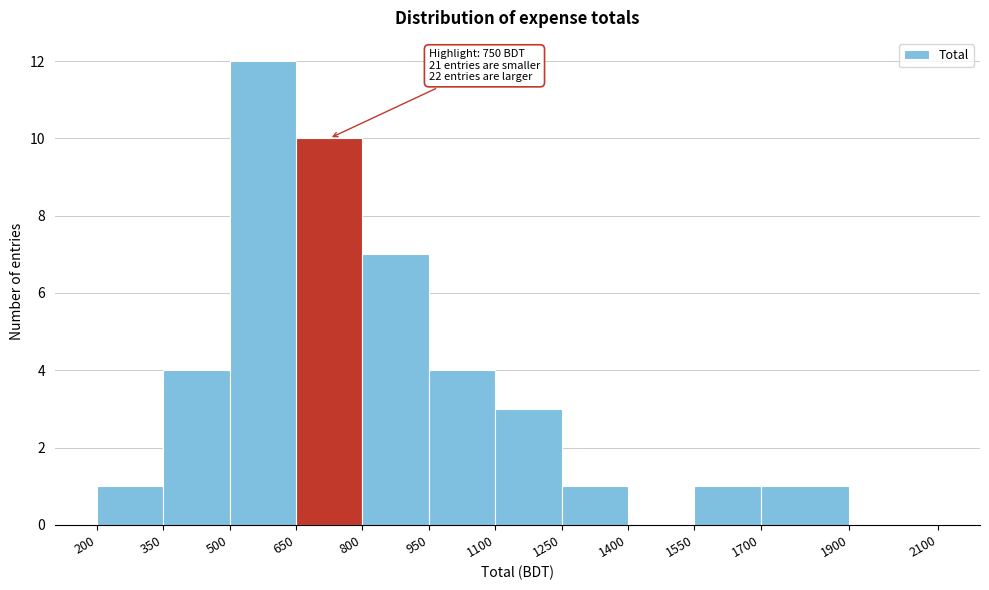

Over which range of the x-axis is the bar tallest?

500 to 650